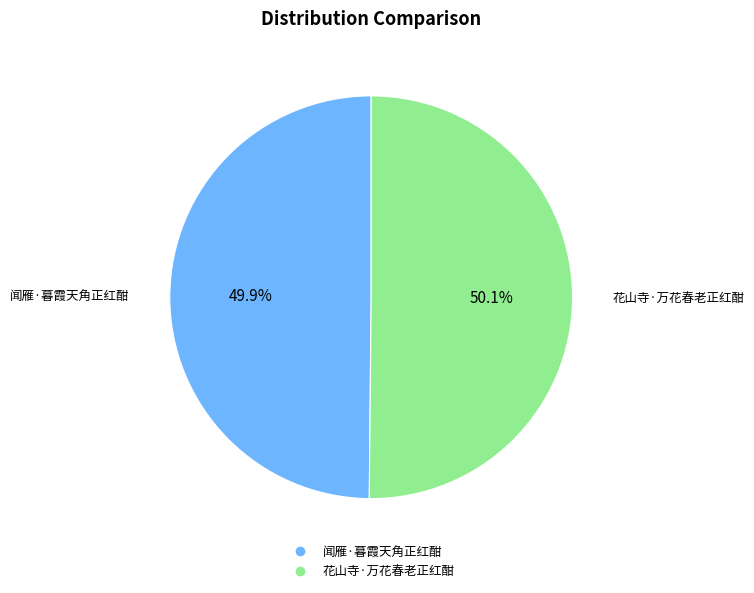

Is there a majority slice in this chart?

Yes